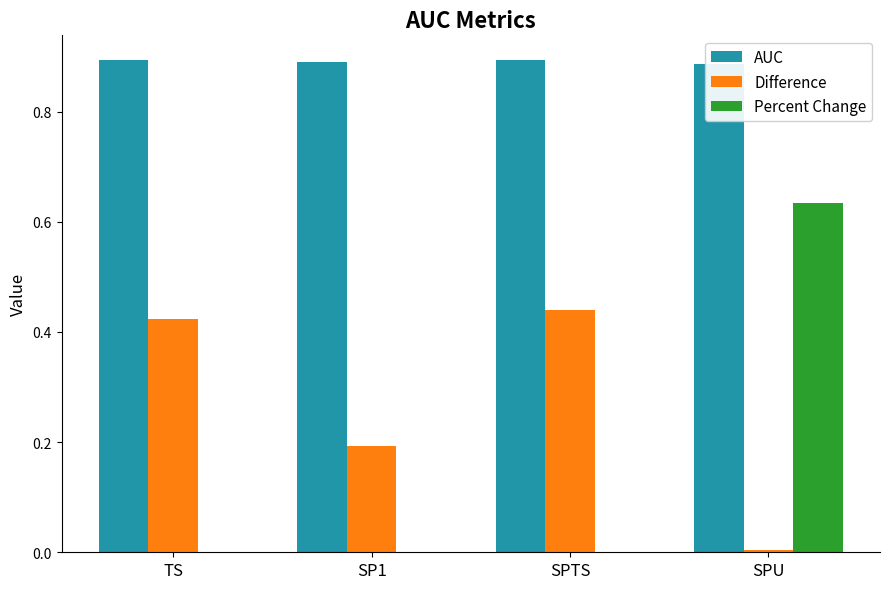

At how many categories does at least one series exceed 0?

4